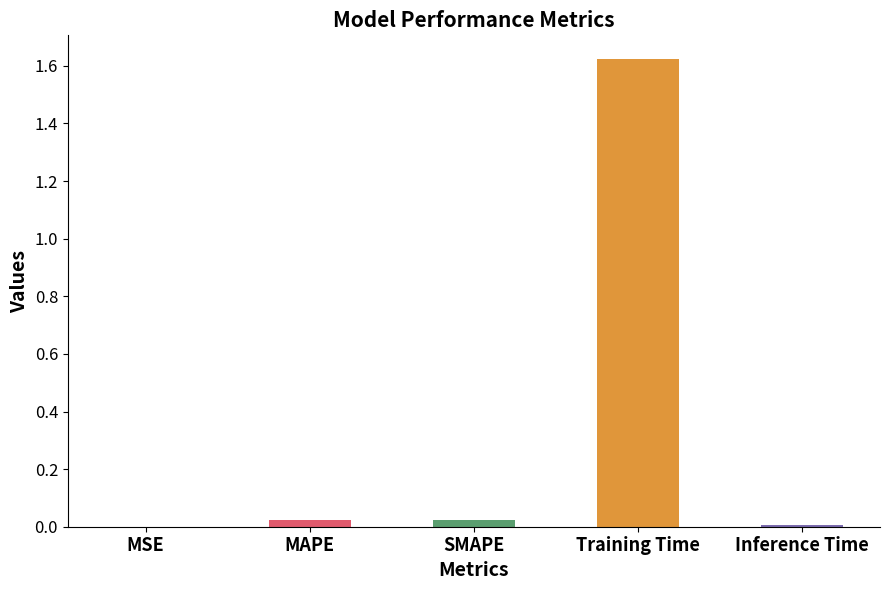

Does the chart contain stacked bars?

No